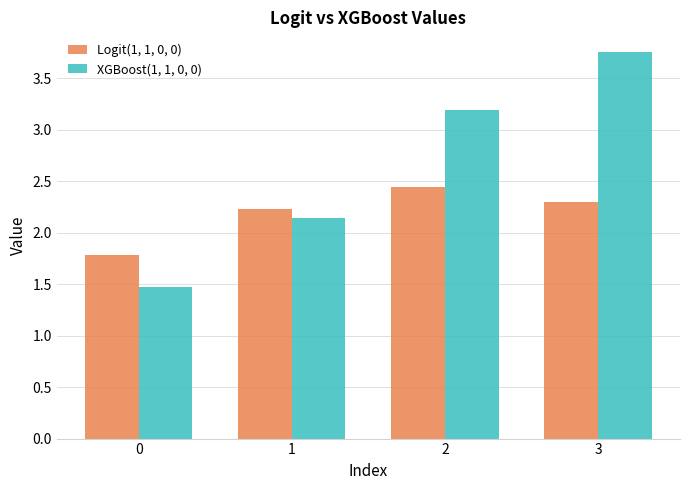

What are all the series names shown in the legend?

Logit(1, 1, 0, 0), XGBoost(1, 1, 0, 0)